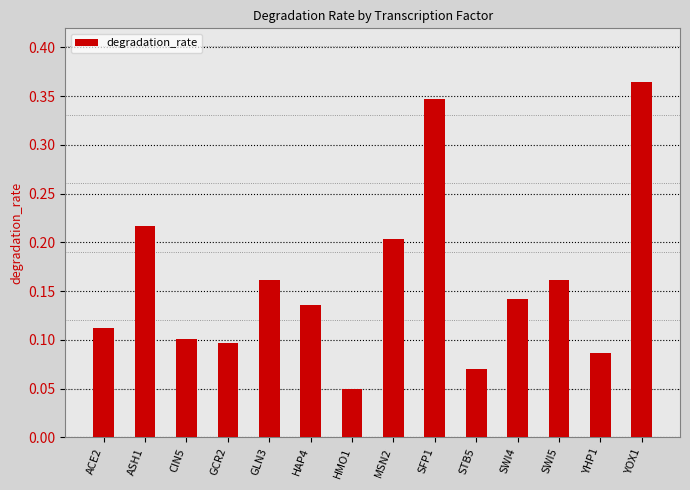

What is the sum of all values?

2.2